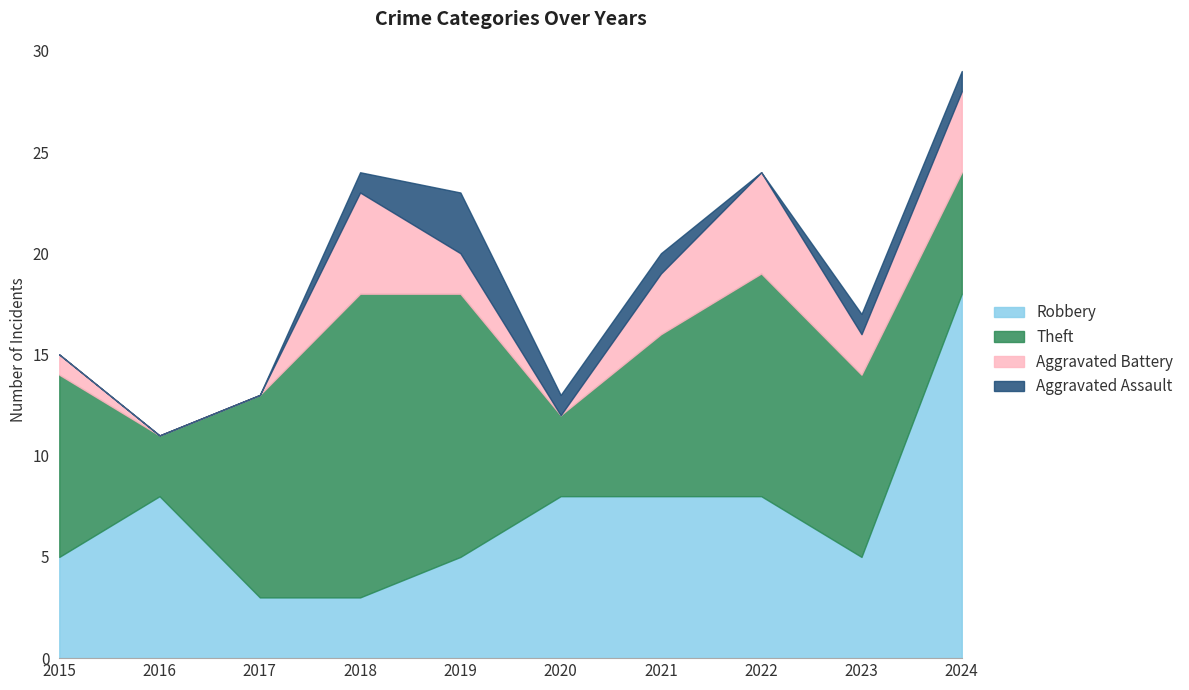

At how many categories does at least one series exceed 3?

10